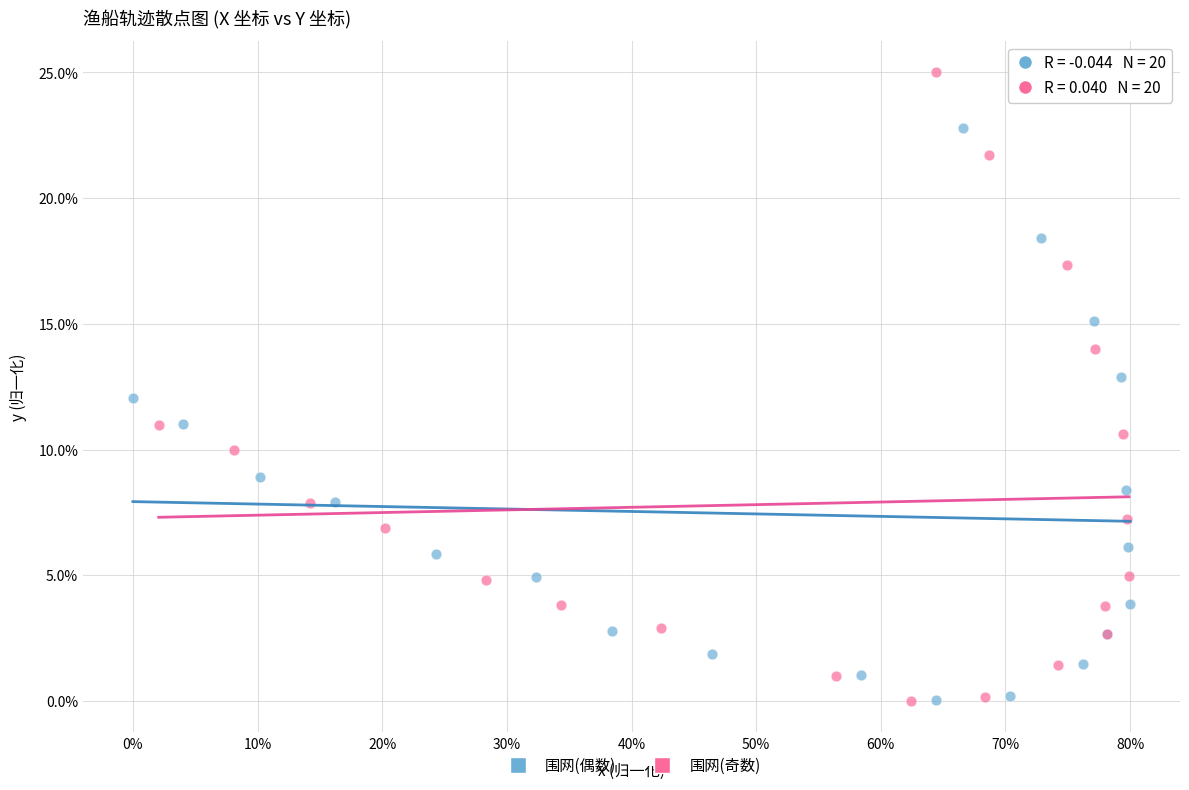

Which series reaches the maximum Y coordinate?

围网(奇数)